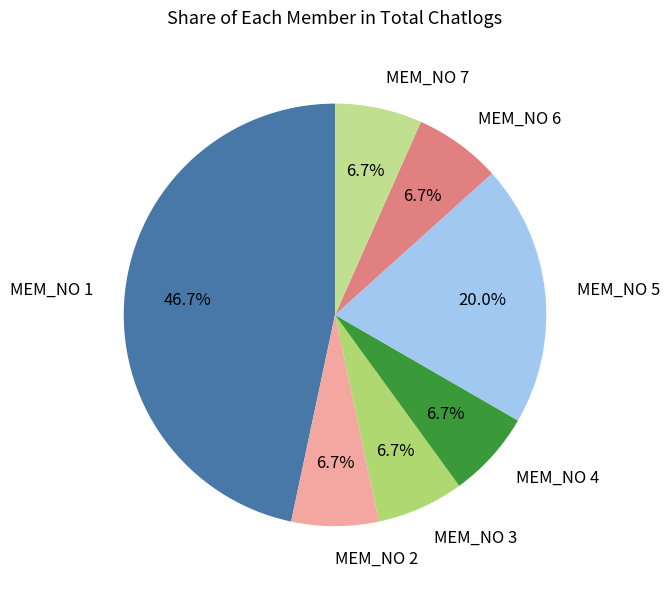

To the nearest percent, what is the average slice percentage?

14%